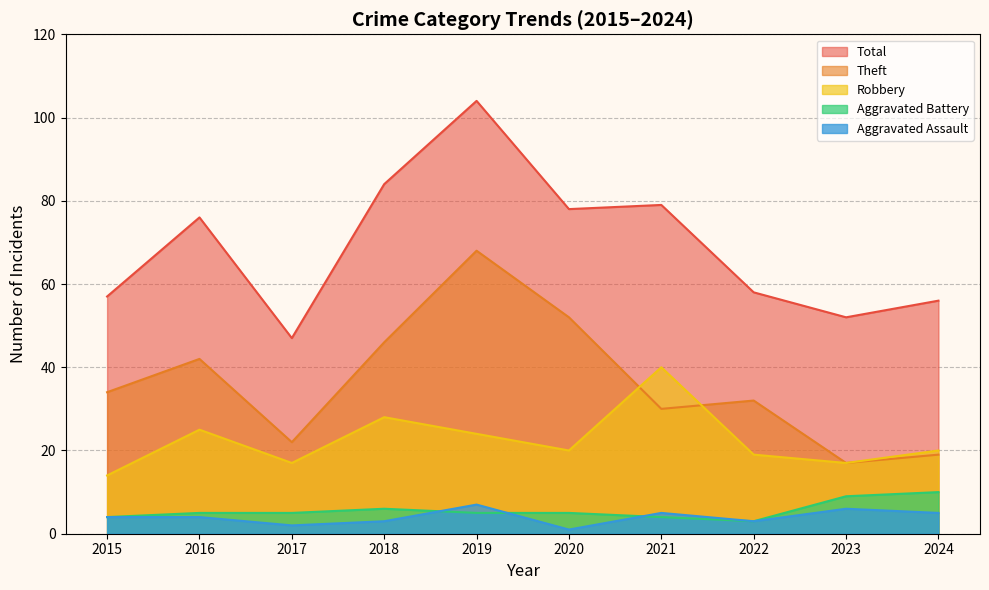

The value of Aggravated Battery at 2019 is 1. True or false?

False